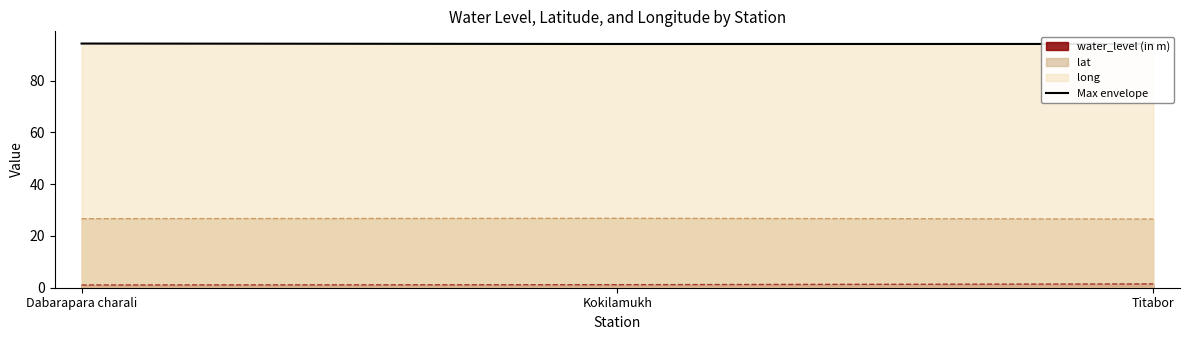

Which label corresponds to the smallest value in the chart?

Kokilamukh